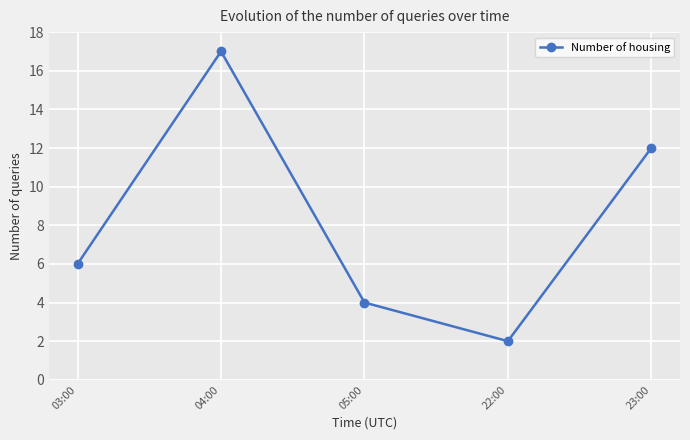

What is the label of the 1st point from the right?

23:00